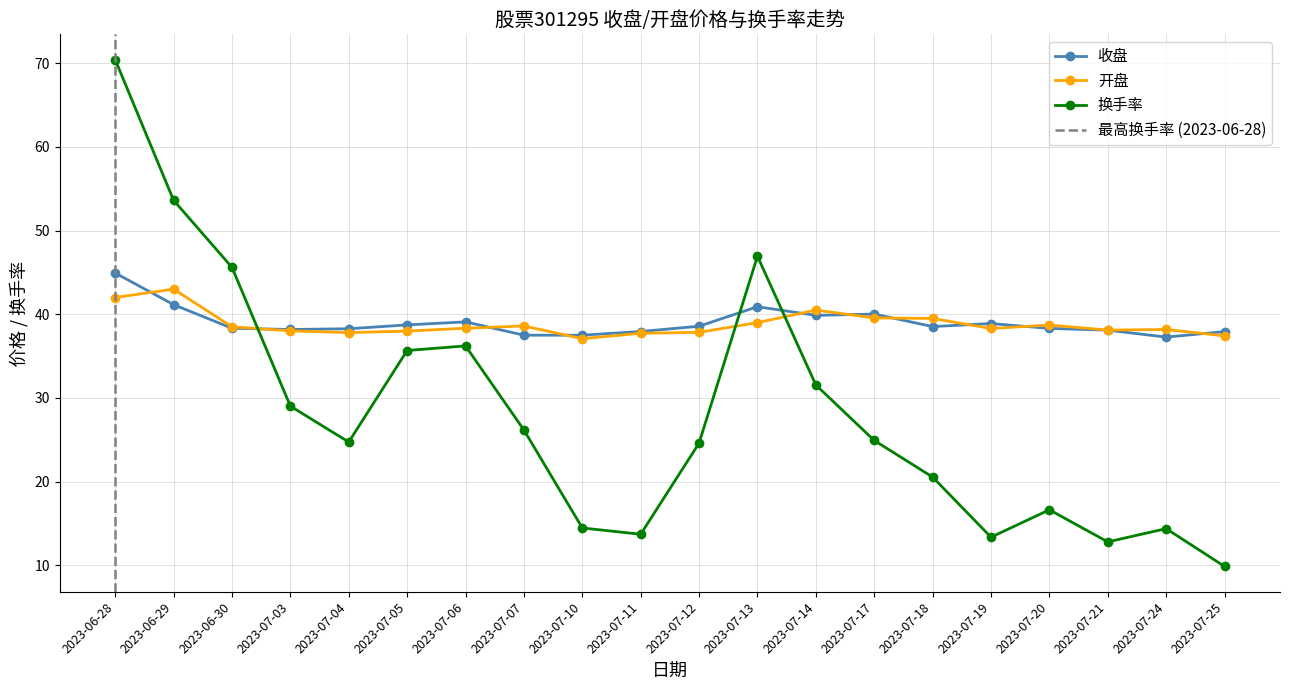

Is it true that 换手率 equals 14.4 at 2023-07-24?

True